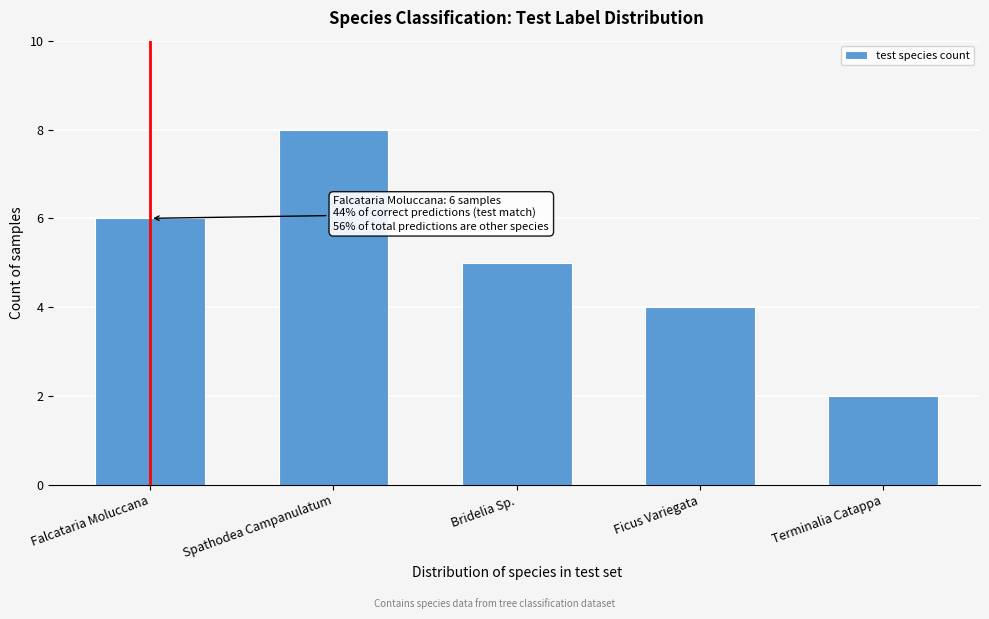

Reading left to right, list all the values displayed in this chart.

Falcataria Moluccana=6	Spathodea Campanulatum=8	Bridelia Sp.=5	Ficus Variegata=4	Terminalia Catappa=2